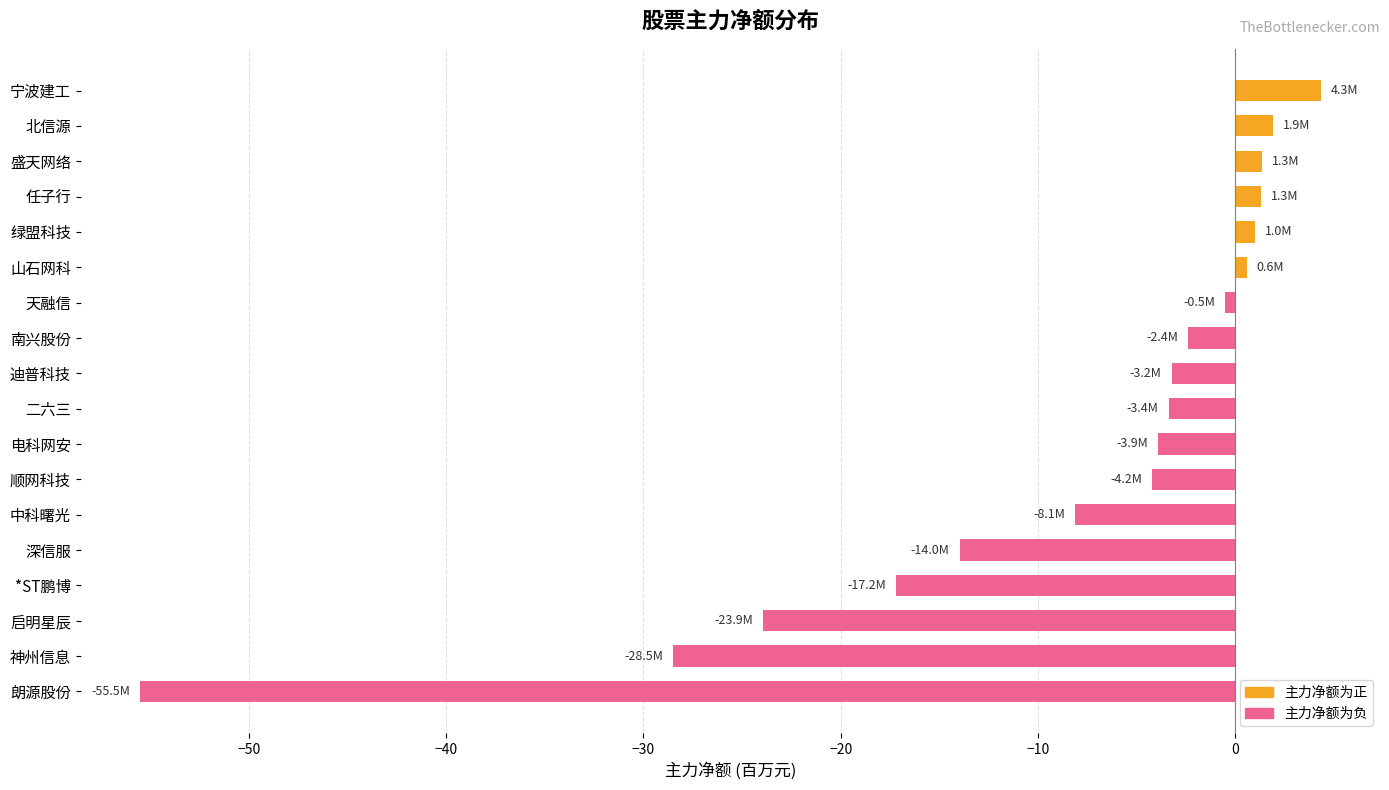

Which label corresponds to the largest value in the chart?

宁波建工